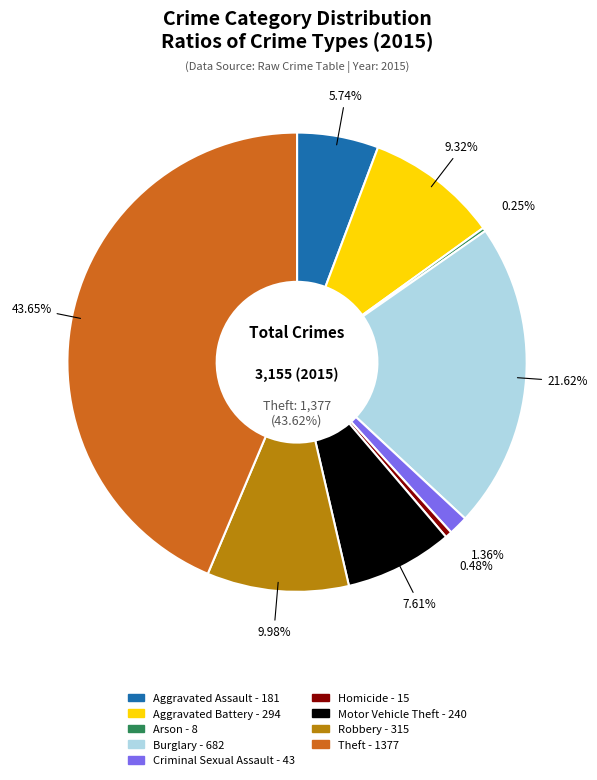

Which slice is the smallest?

Arson